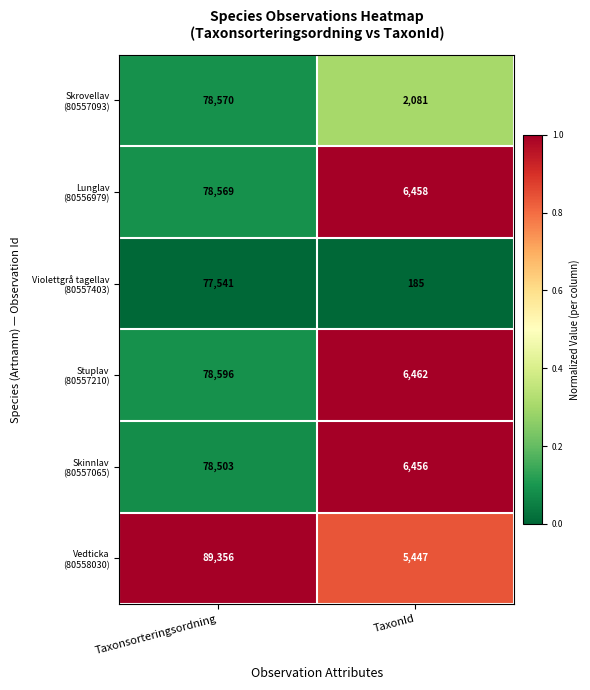

What is the minimum value shown in the chart?

185